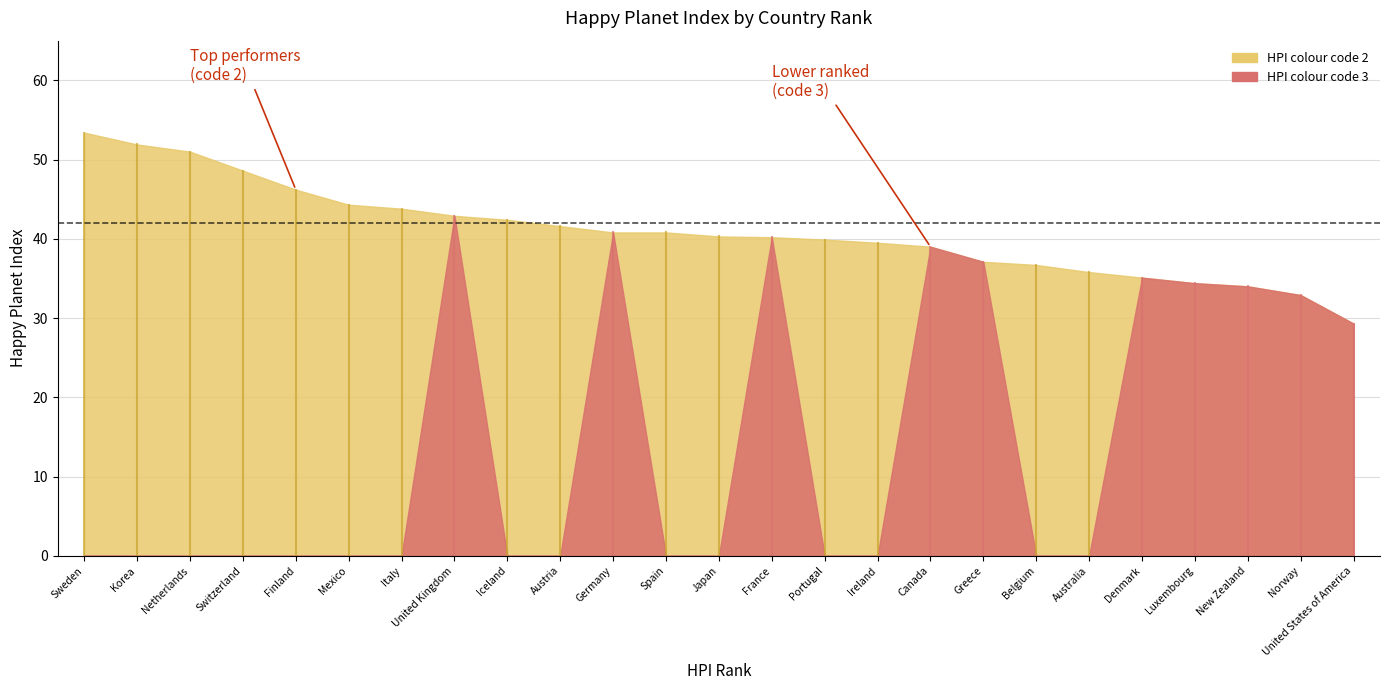

What is the maximum value for HPI colour code?

3.0